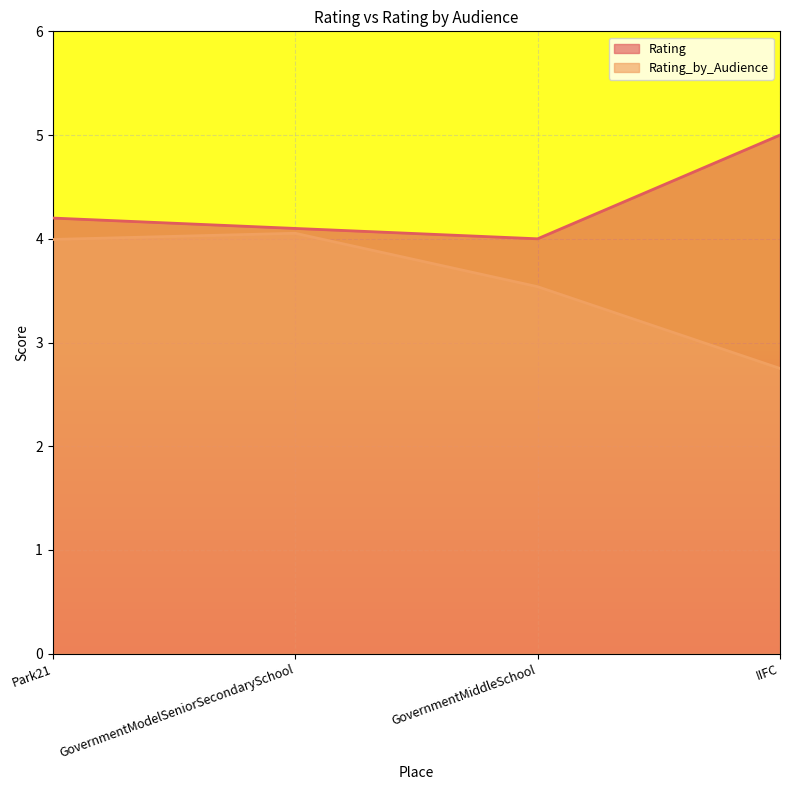

What is the maximum value for Rating_by_Audience?

4.1